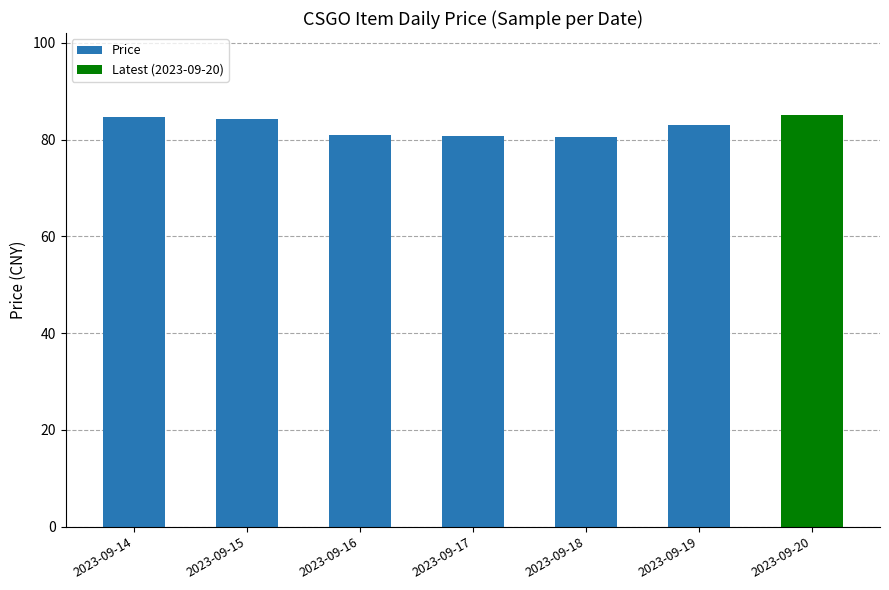

What is the average value?

82.7